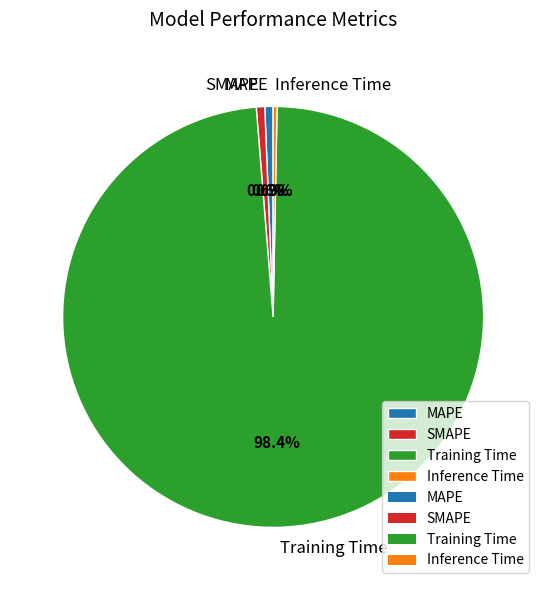

Does Inference Time represent more than half of the total?

No